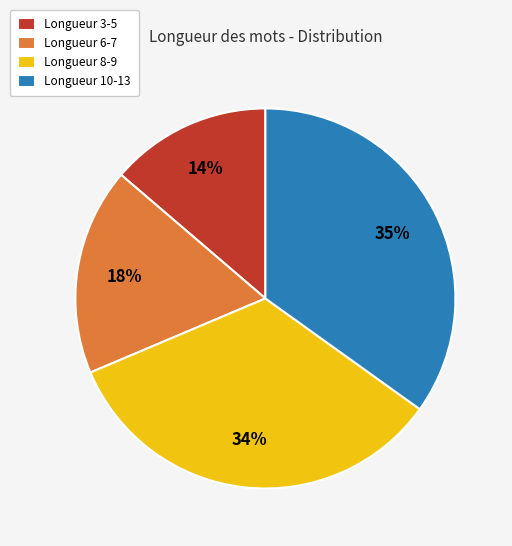

Is the sum of Longueur 6-7 and Longueur 8-9 greater than half?

Yes